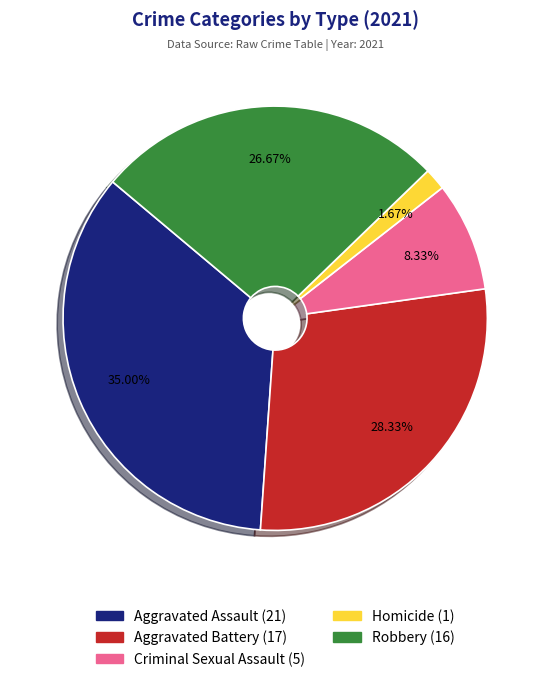

Does Criminal Sexual Assault account for over 50% of the chart?

No